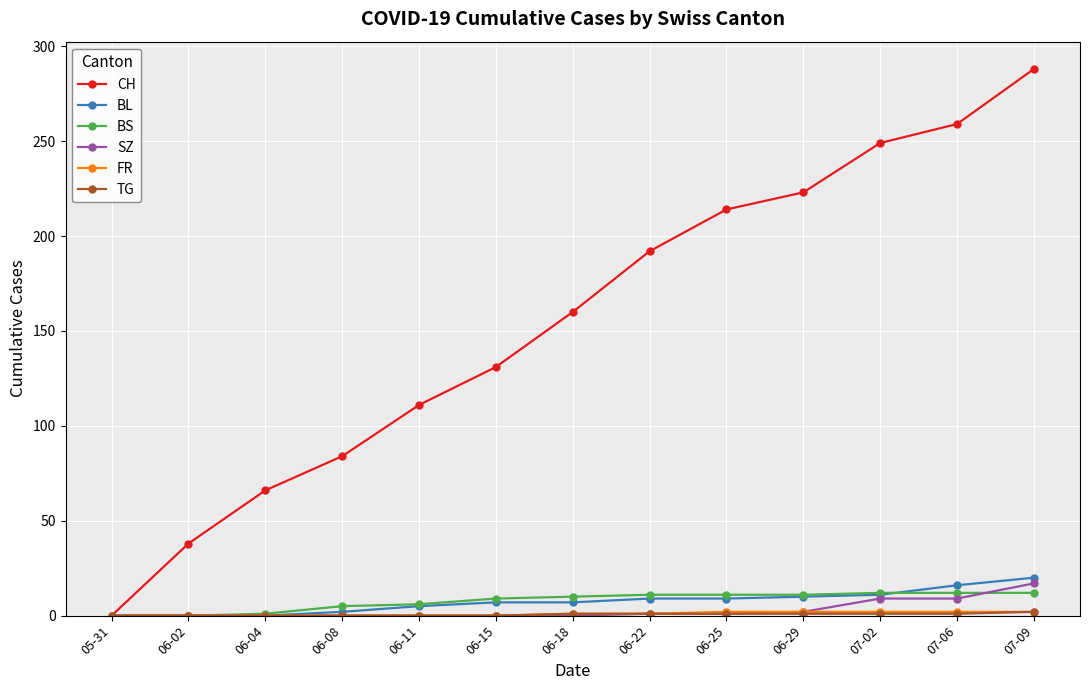

Between 06-02 and 06-08, which series saw the biggest shift?

CH